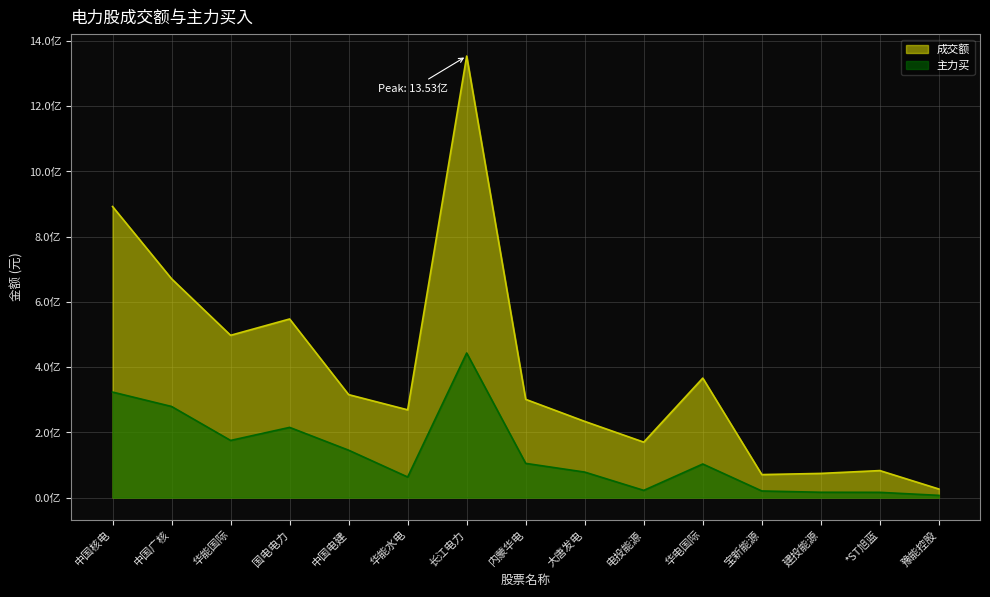

True or false: 主力买 and 成交额 cross at least once.

False